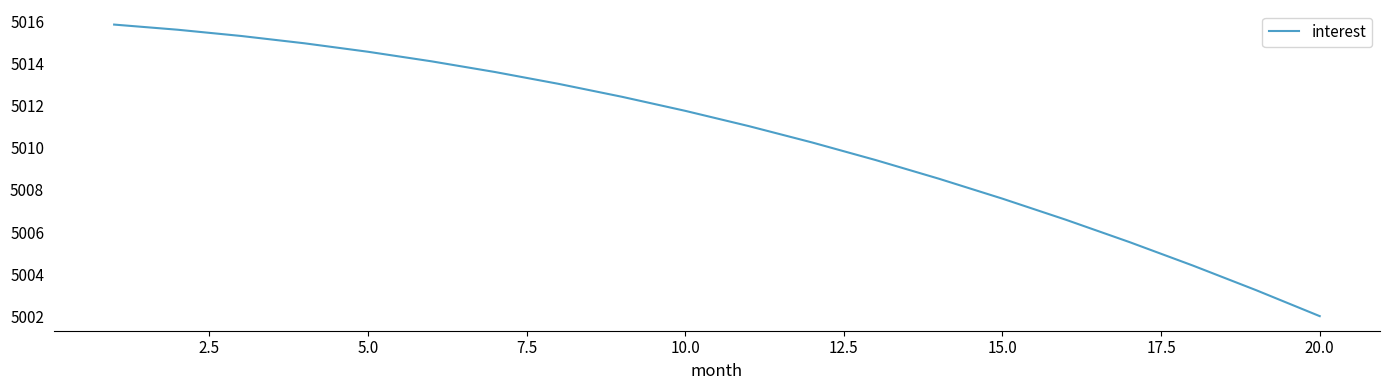

What is the maximum value shown in the chart?

5015.8